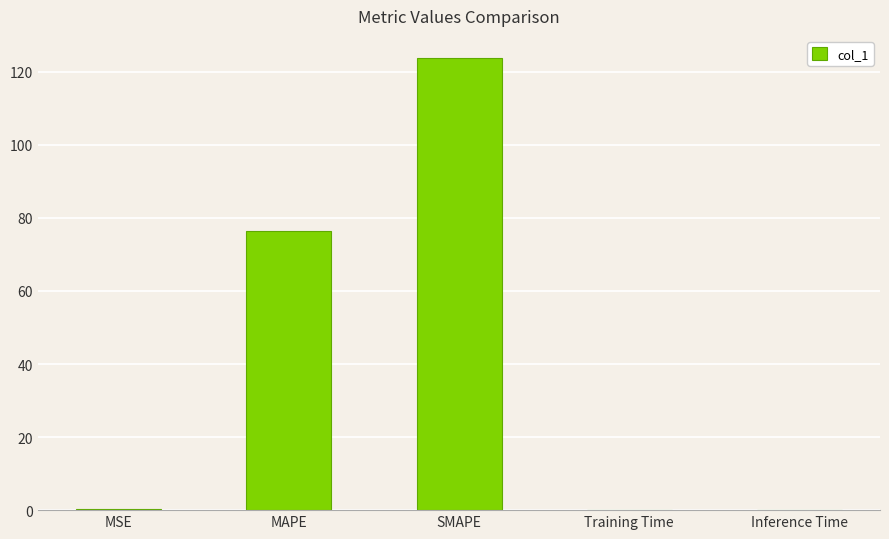

How many categories are shown in the chart?

5